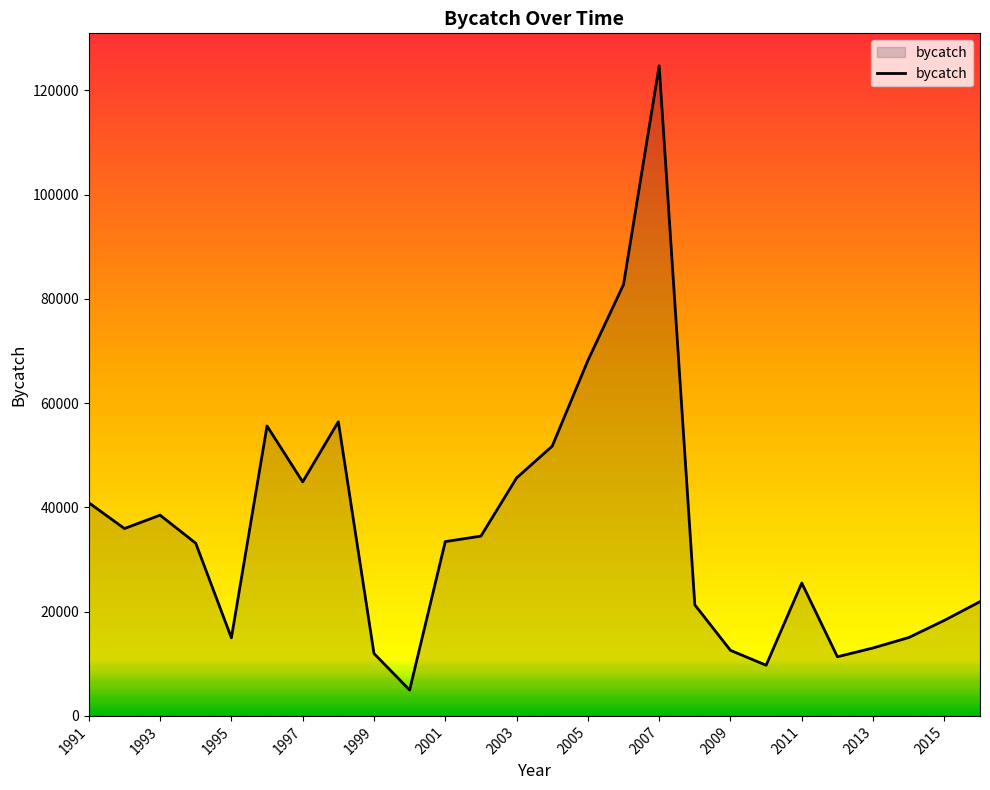

What is the greatest value displayed?

124723